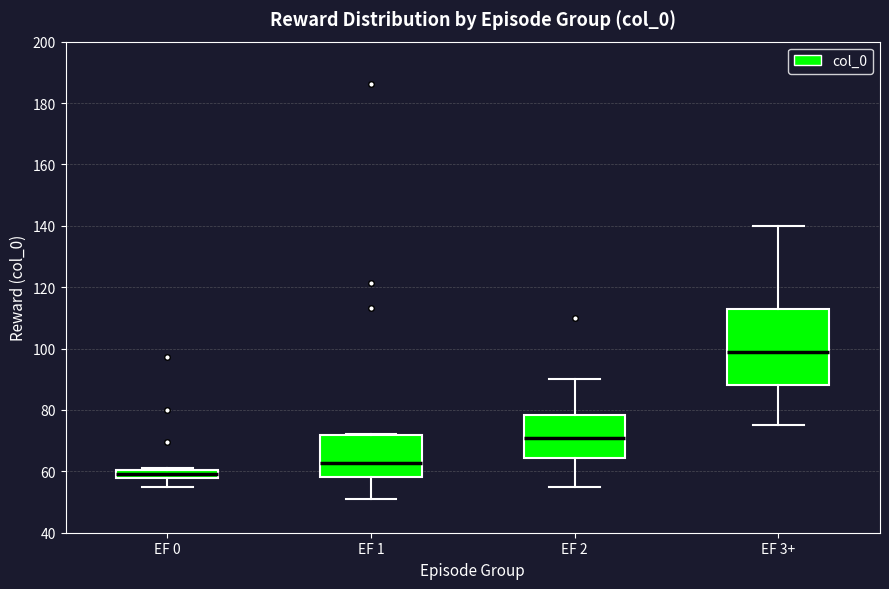

Comparing the boxes themselves (not the whiskers), which one is the tallest?

EF 3+